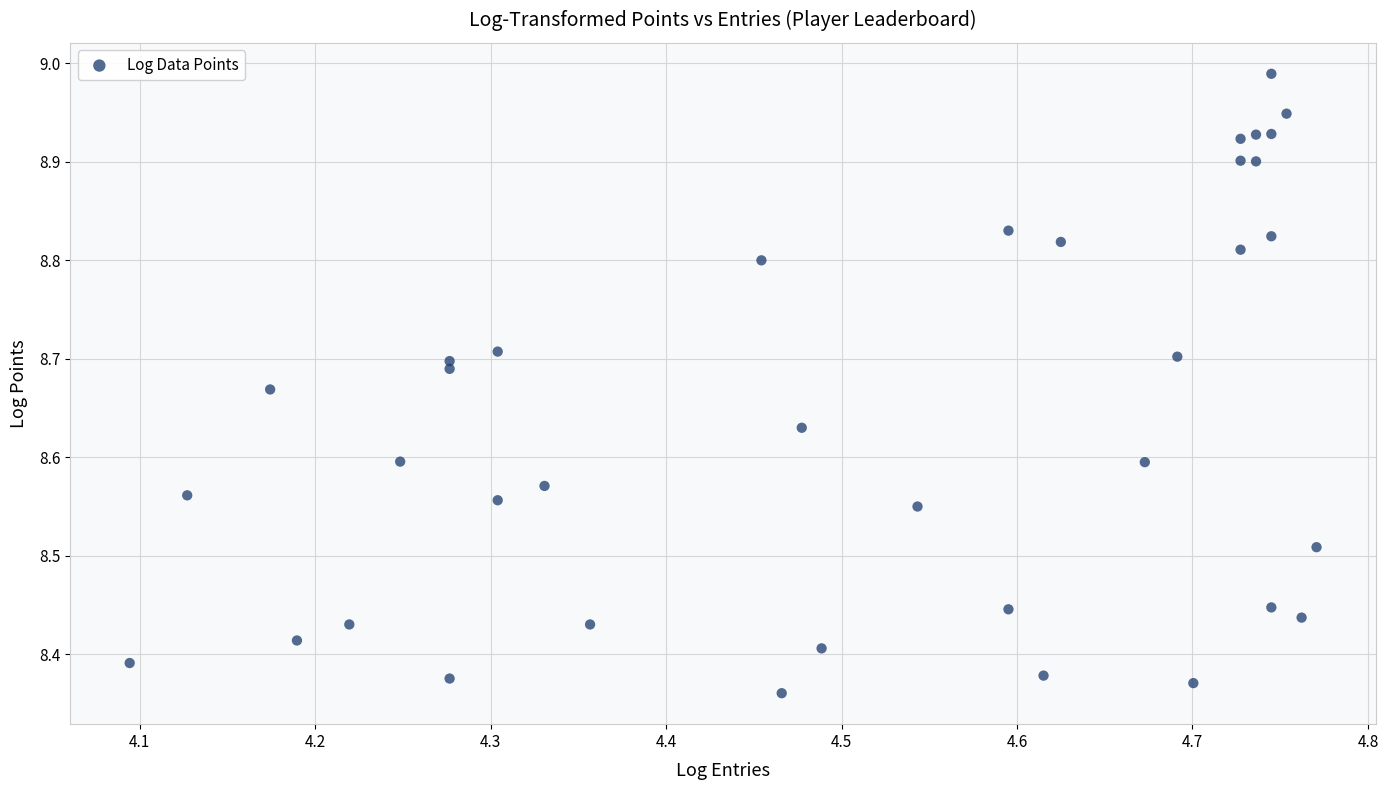

What is the range of Y values (max minus min)?

0.6